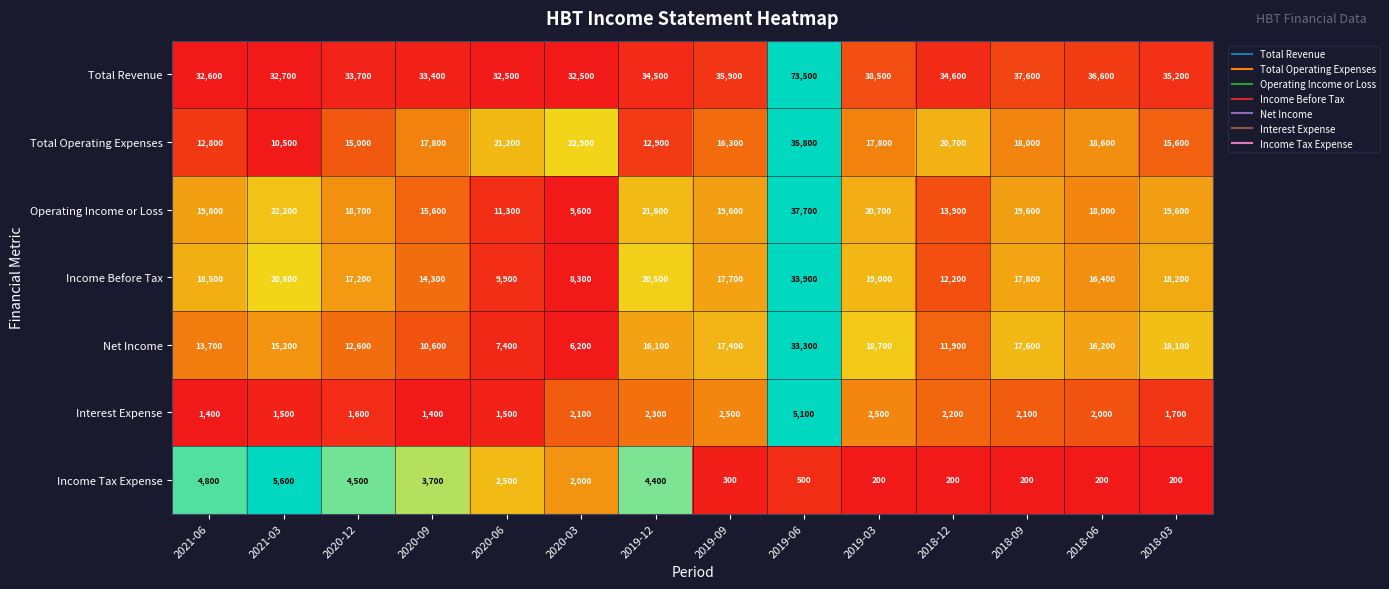

Which series has the largest total across all categories?

Total Revenue